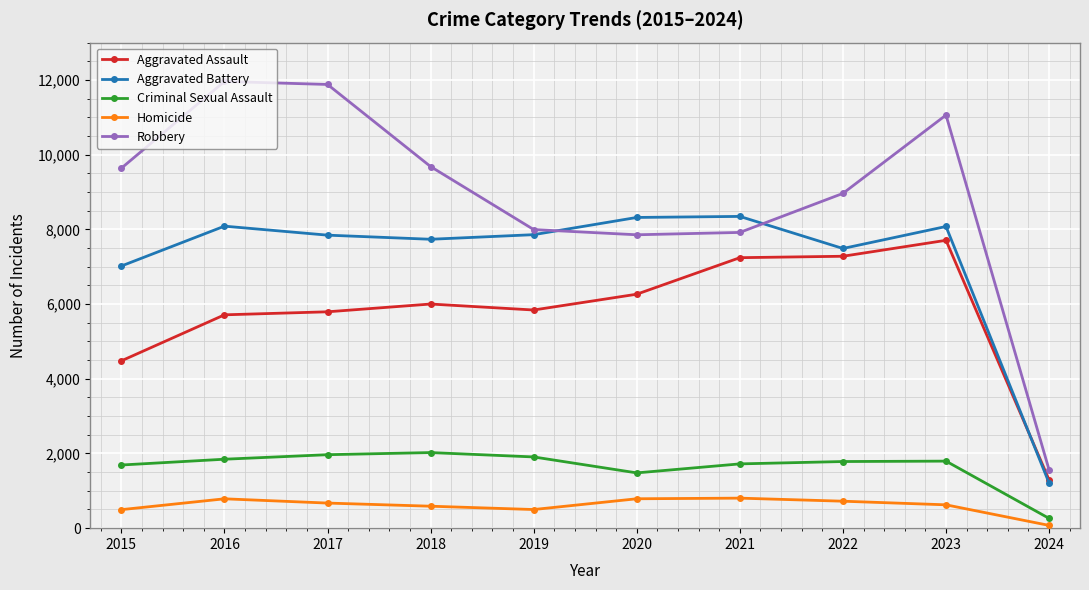

What is the value of the Aggravated Battery point at the 9th from the left?

8077